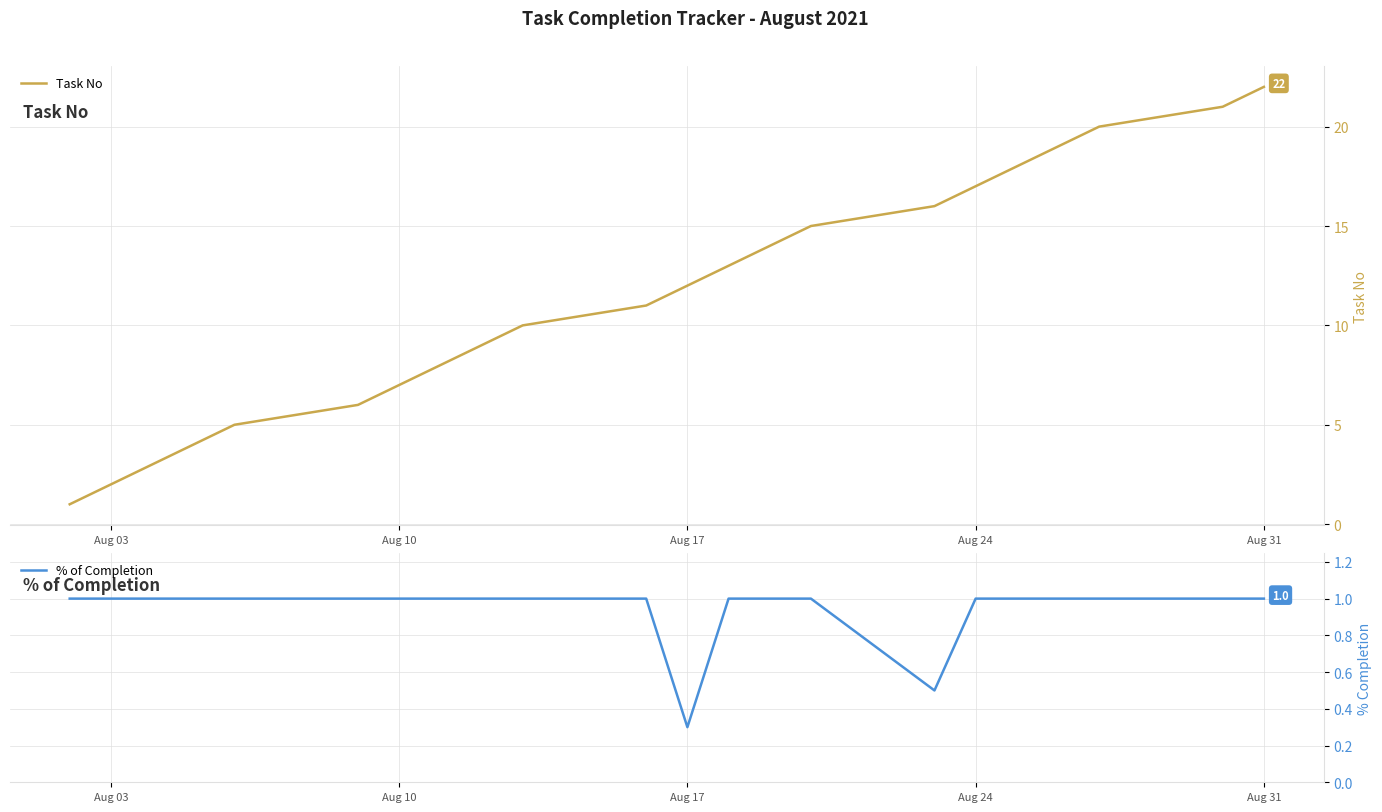

Reading right to left, extract all data points from this chart.

Task No: 22.0	21.0	20.0	19.0	18.0	17.0	16.0	15.0	14.0	13.0	12.0	11.0	10.0	9.0	8.0	7.0	6.0	5.0	4.0	3.0	2.0	1.0
% of Completion: 1.0	1.0	1.0	1.0	1.0	1.0	0.5	1.0	1.0	1.0	0.3	1.0	1.0	1.0	1.0	1.0	1.0	1.0	1.0	1.0	1.0	1.0